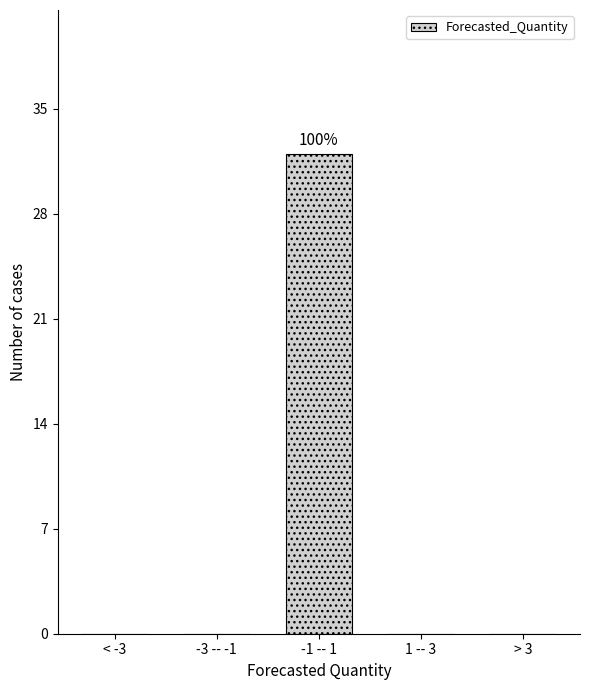

Reading left to right, extract all data points from this chart.

< -3=0	-3 -- -1=0	-1 -- 1=32	1 -- 3=0	> 3=0